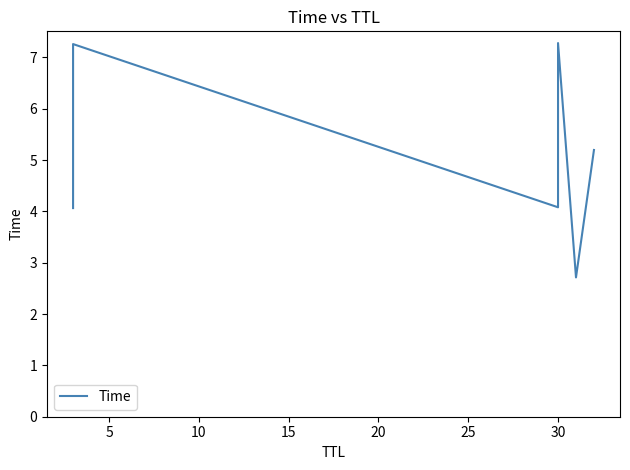

How many points are lower than both their immediate neighbors (excluding endpoints)?

2